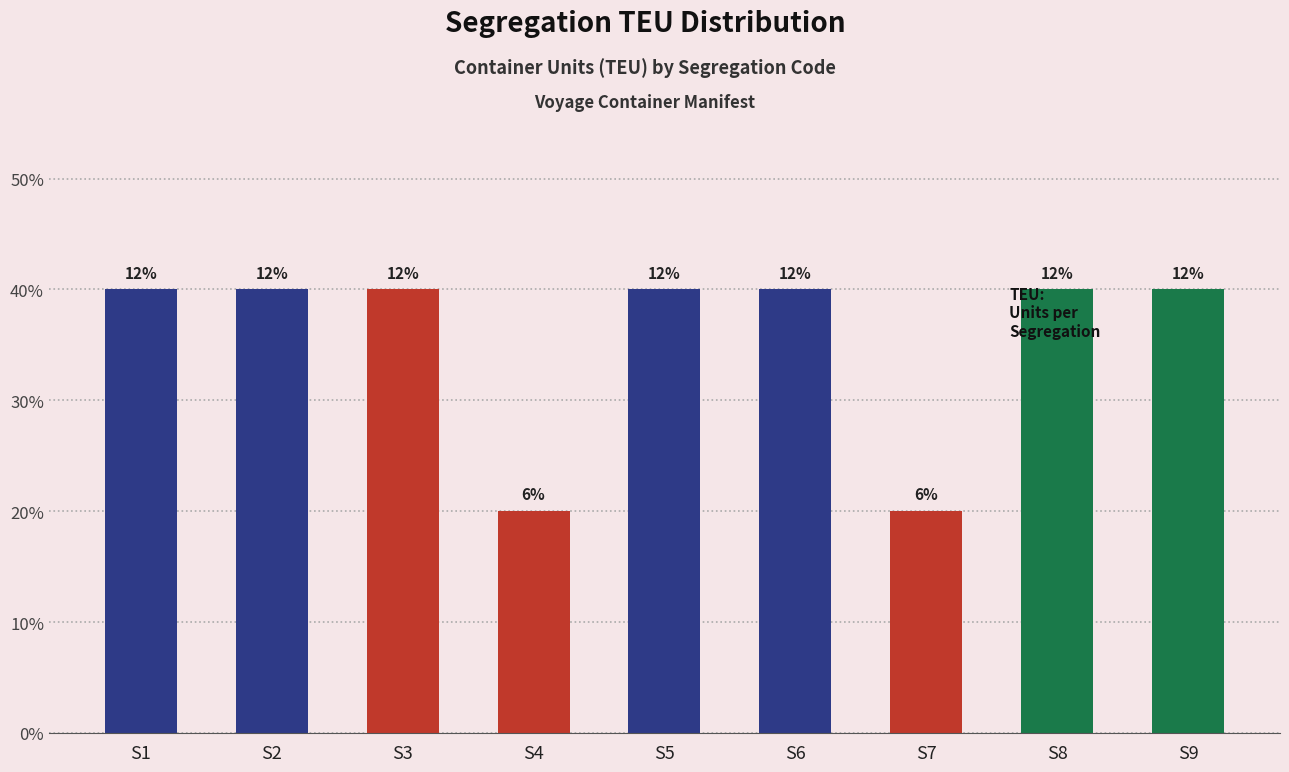

Which has a higher value, S4 or S2?

S2